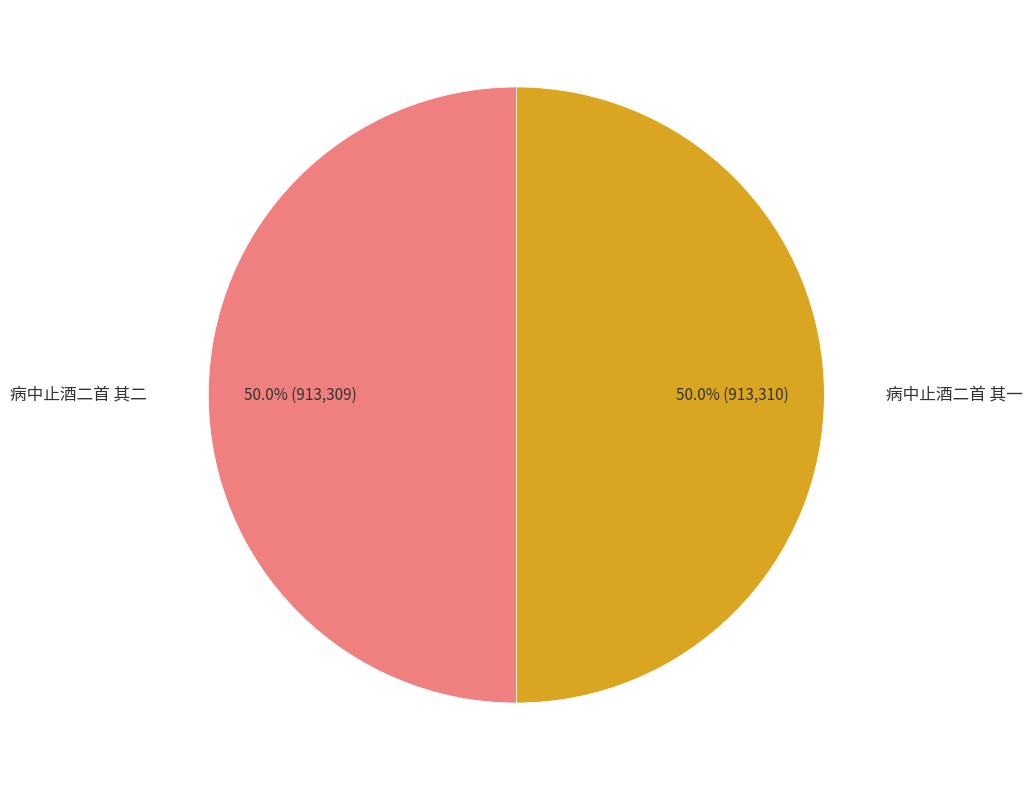

Is it true that 病中止酒二首 其二 is 50% of the pie?

True